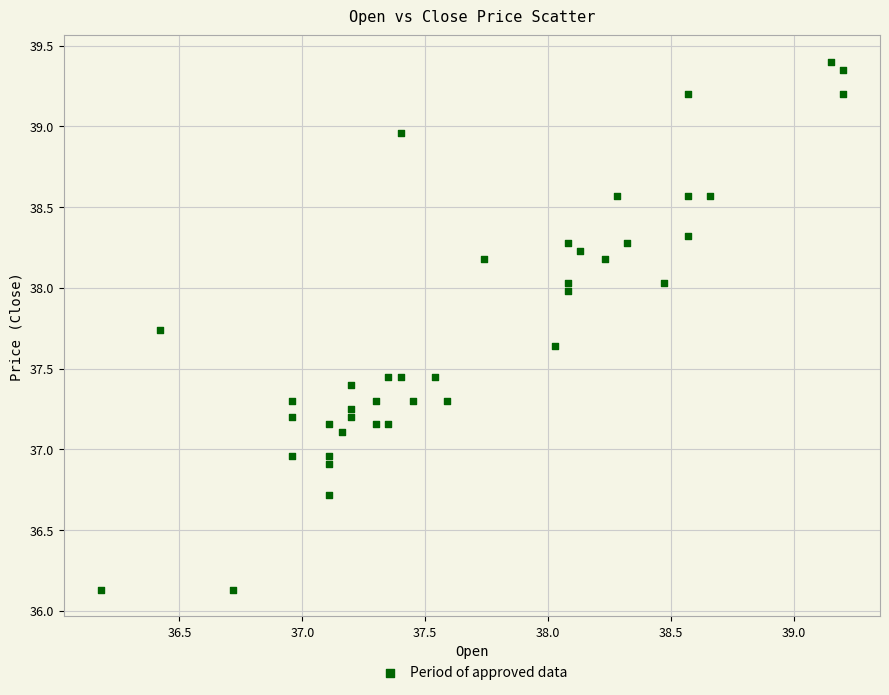

What is the range of Y values (max minus min)?

3.3